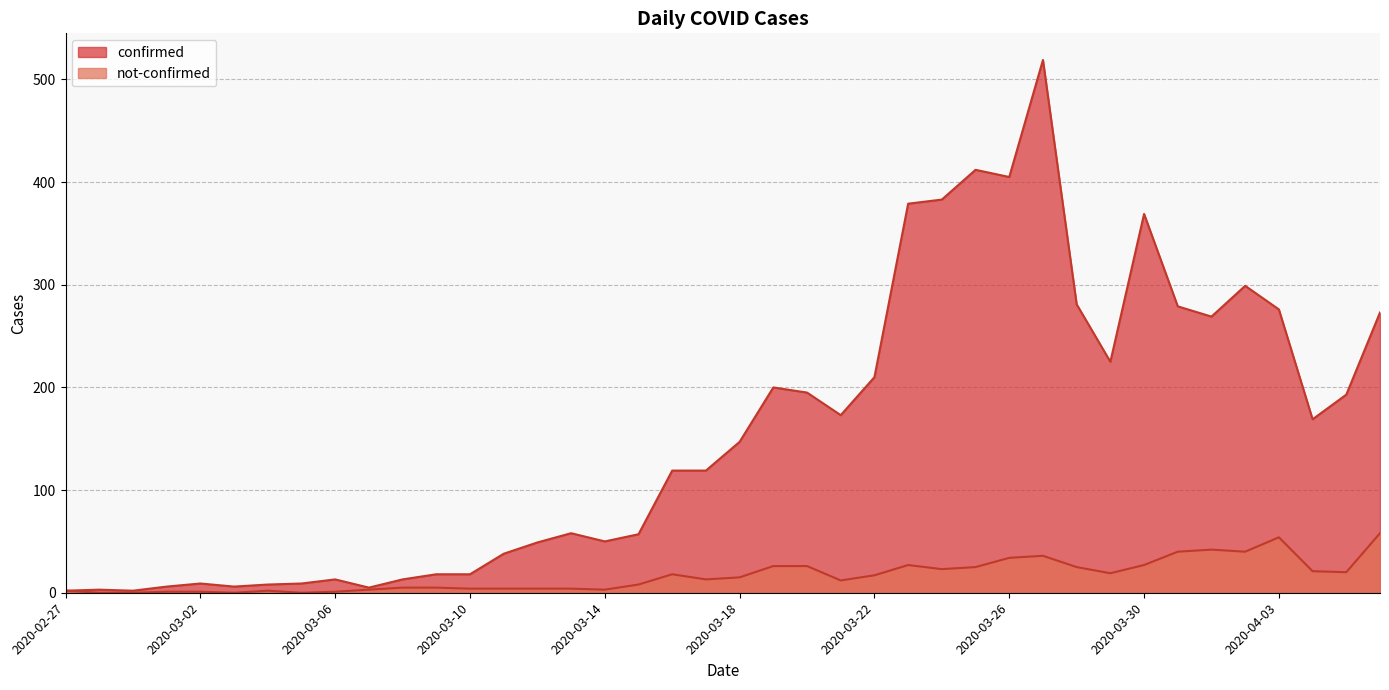

How many lines are shown in the chart?

2